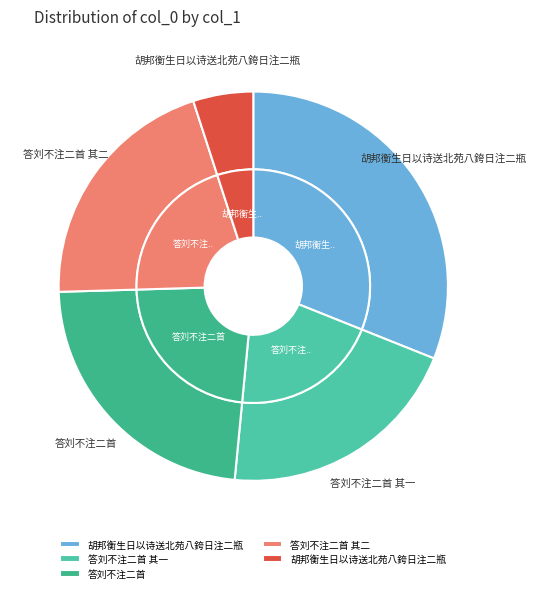

To the nearest percent, what is the difference between the largest and smallest slice percentages?

26%